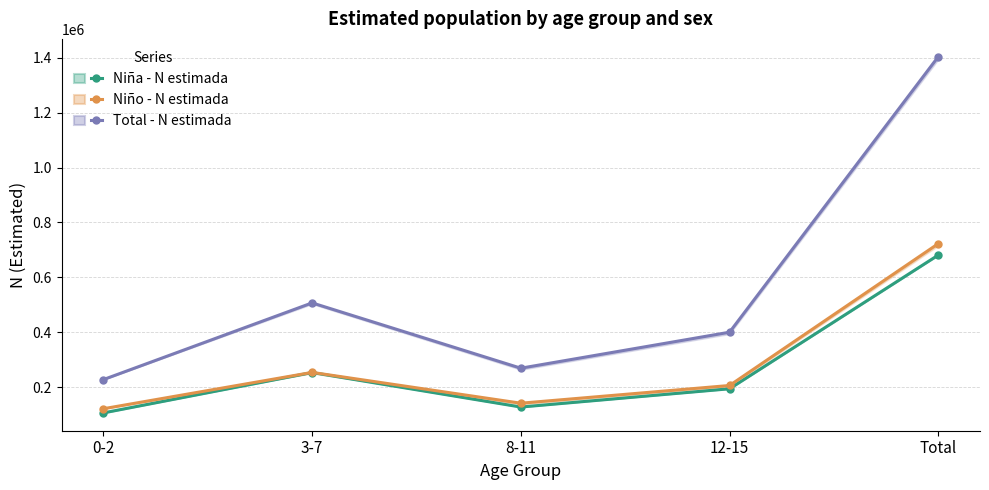

Which series has the widest spread of values?

Total - N estimada